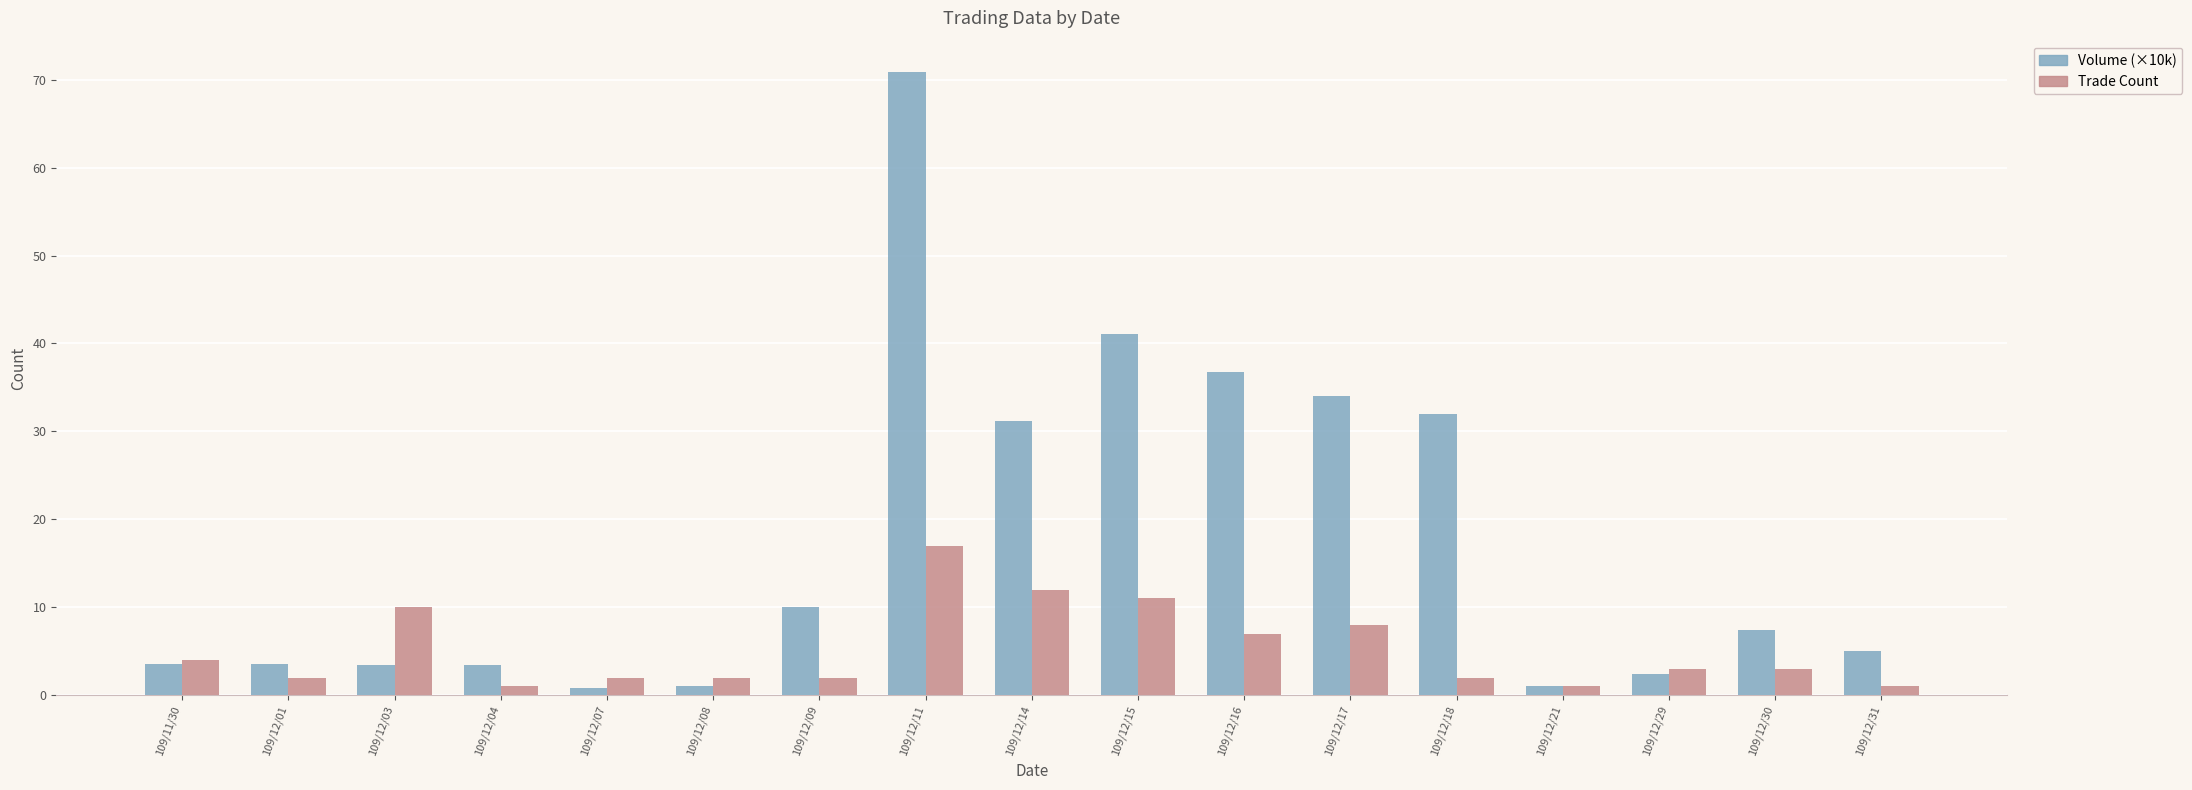

At 109/12/17, list the series in order from smallest to largest.

Trade Count, Volume (×10k)